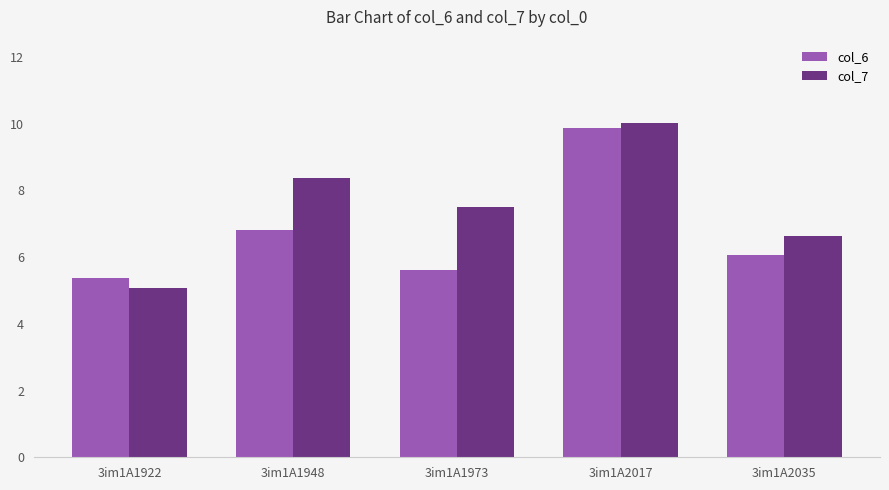

What is the difference between the highest and lowest values at 3im1A1922?

0.3